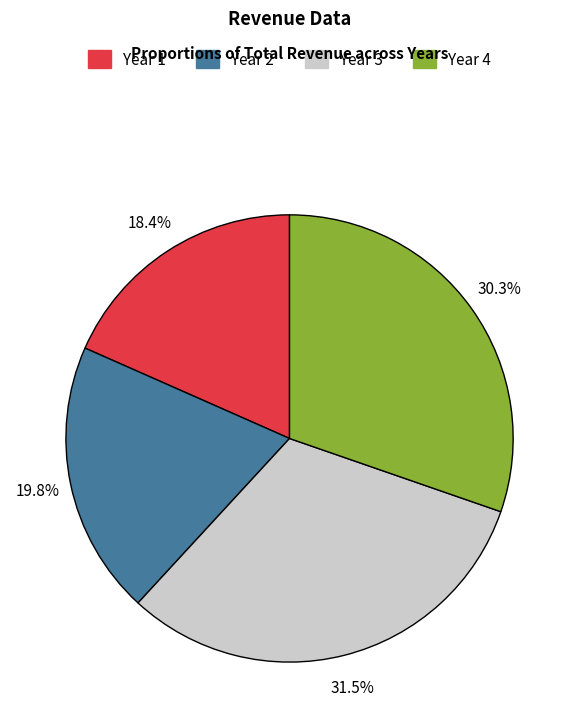

To the nearest percent, what is the average slice percentage?

25%